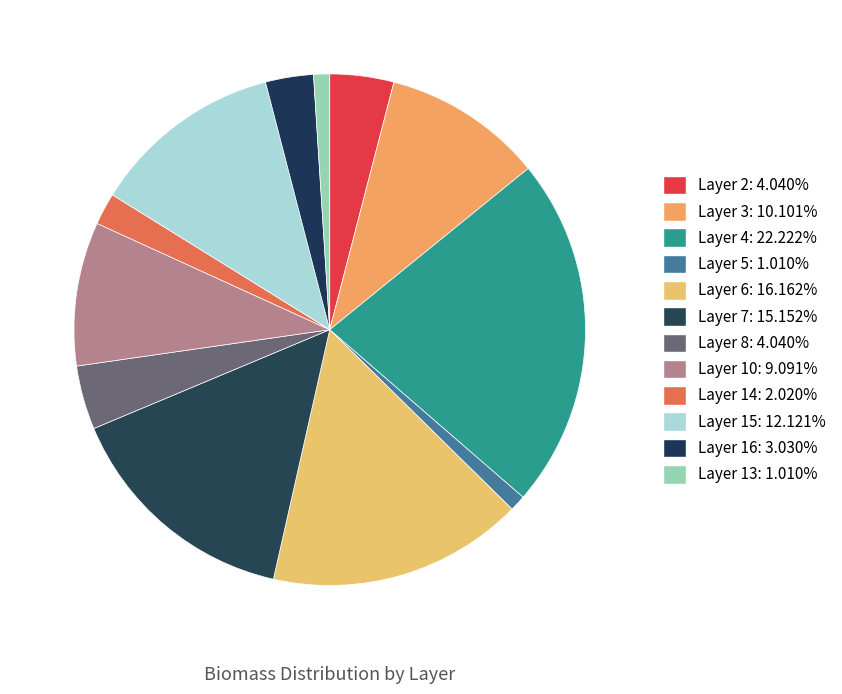

Approximately how many times larger is the value at Layer 7 compared to Layer 10?

1.7